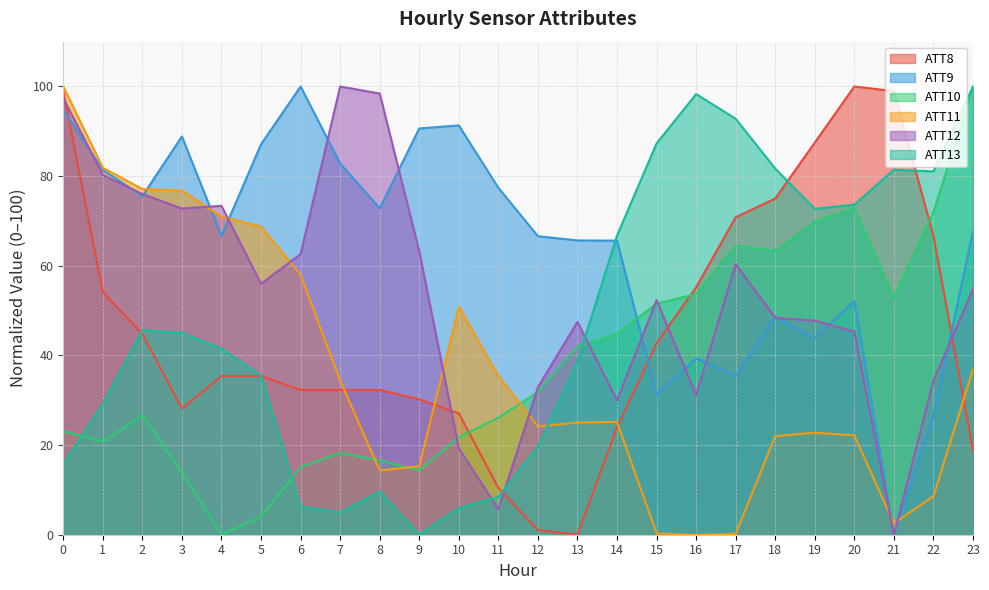

What are all the series names shown in the legend?

ATT8, ATT9, ATT10, ATT11, ATT12, ATT13